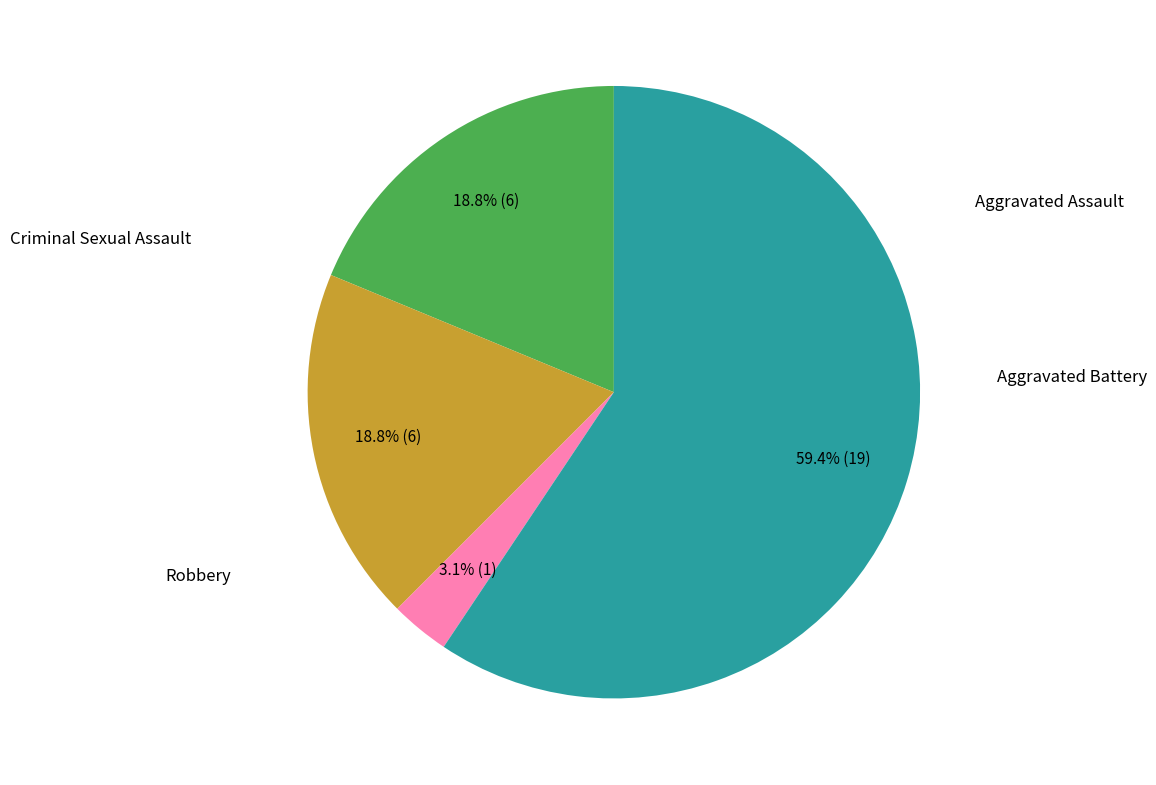

Does any single category account for the majority?

Yes